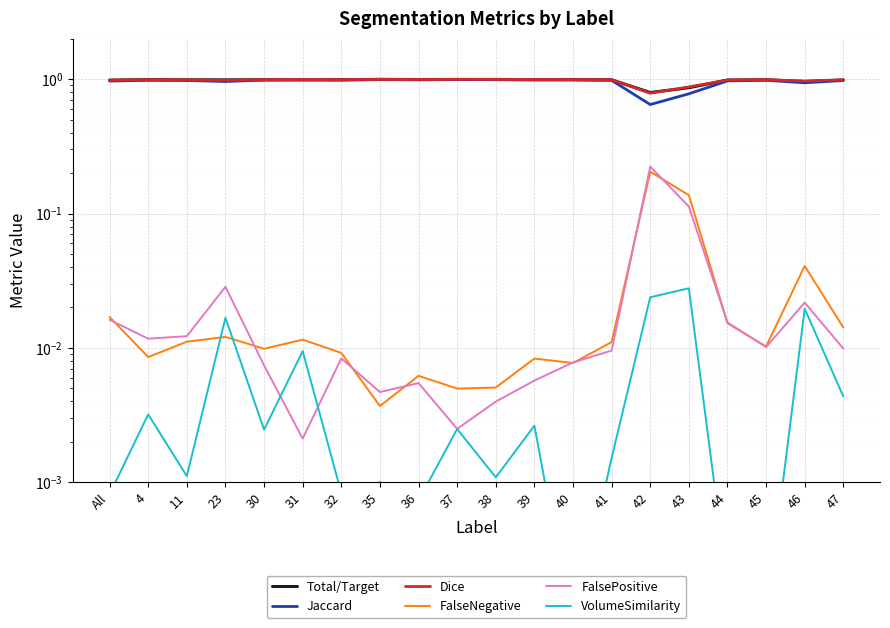

True or false: FalsePositive has a value of 0.0 at All.

True